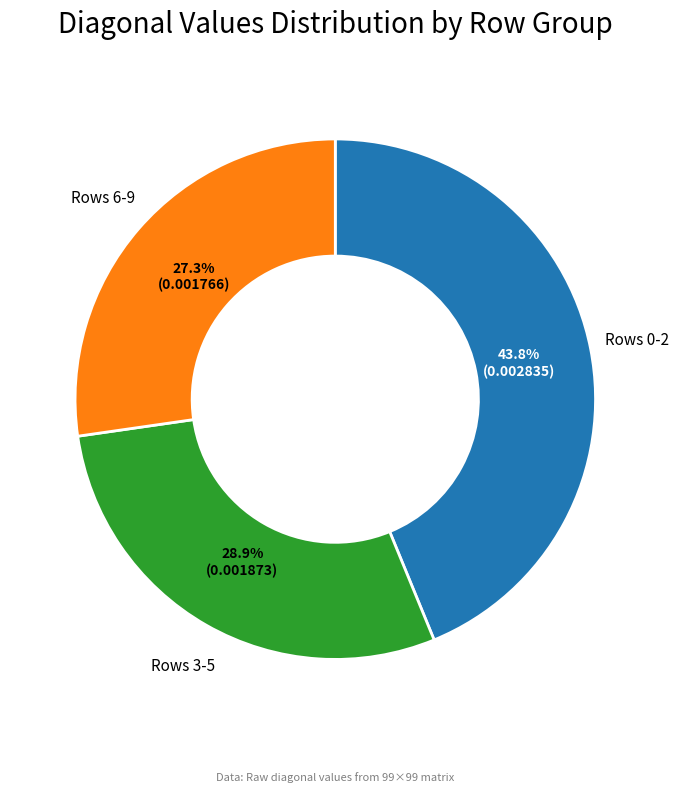

Is there any slice that represents more than half of the pie?

No